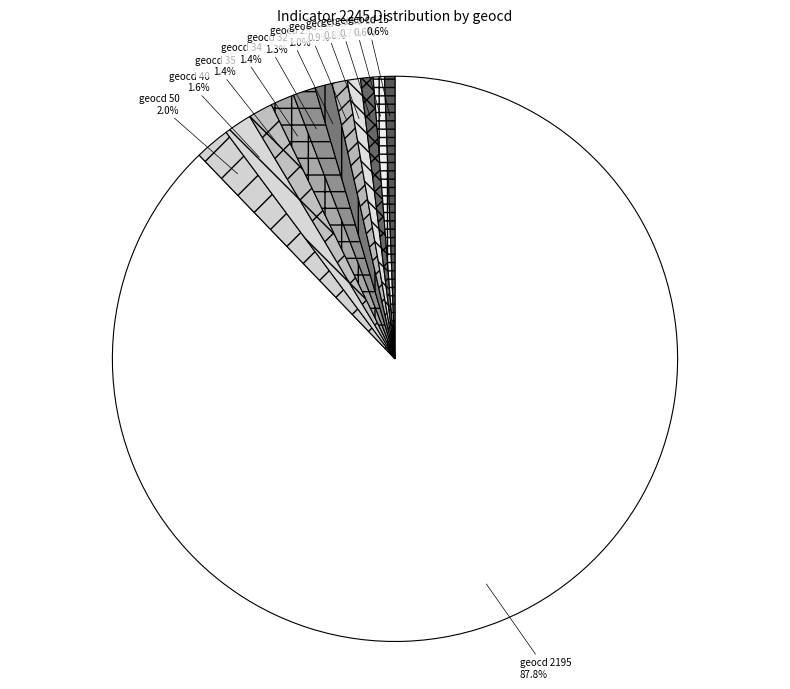

What is the ratio of the value at geocd 32 to the value at geocd 15?

2.0